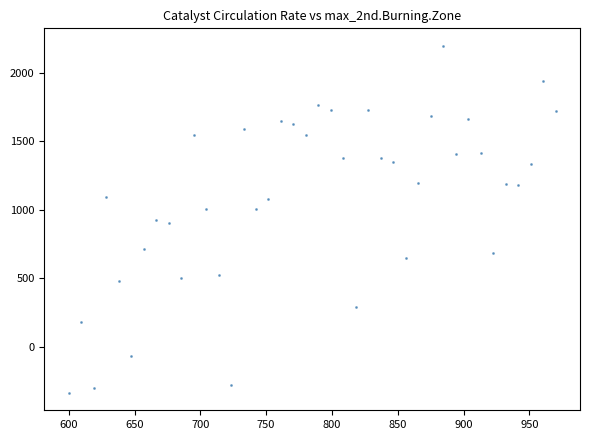

What is the range of X values (max minus min)?

370.0